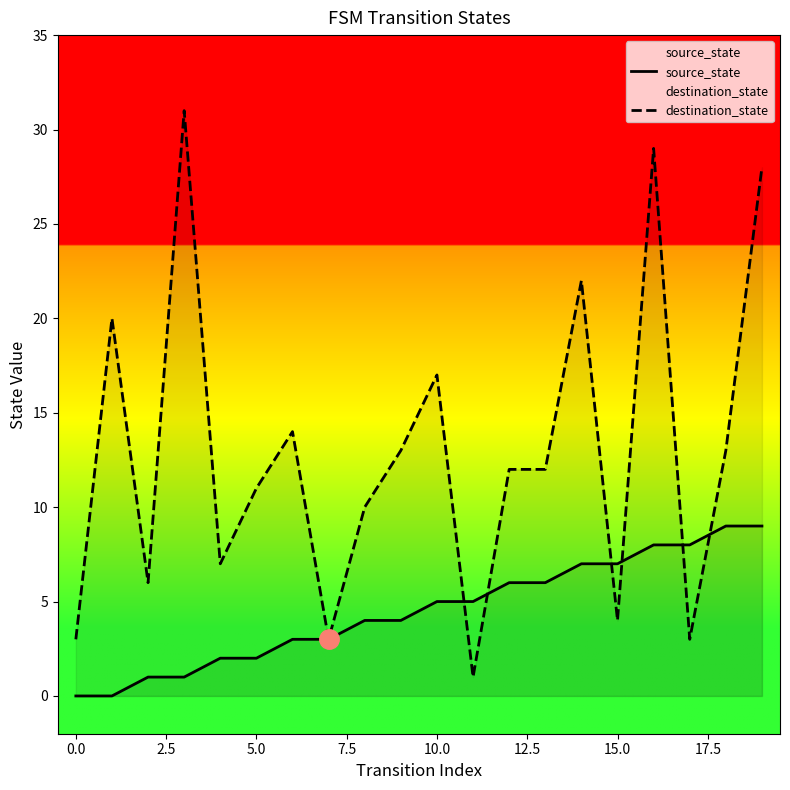

Rank the series by their maximum value, from lowest to highest.

source_state, destination_state